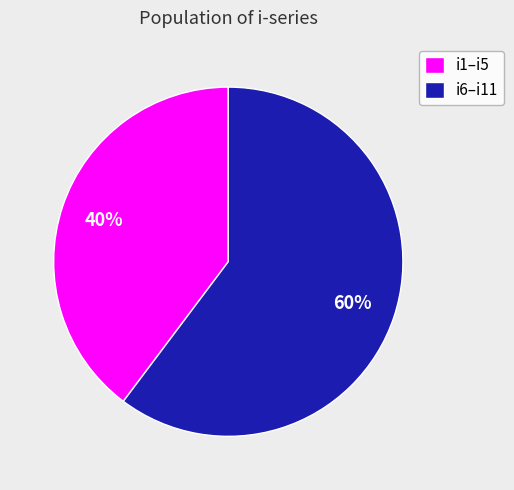

Approximately how many times larger is the value at i6–i11 compared to i1–i5?

1.5